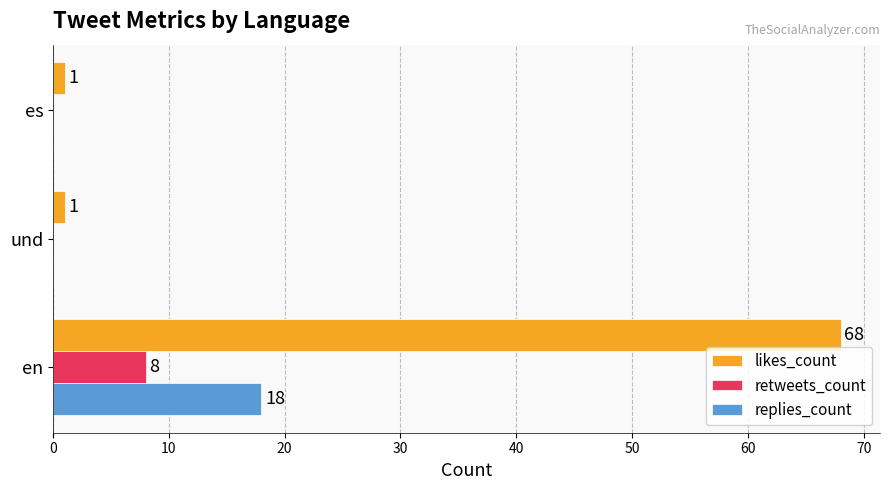

What value does the likes_count series have at en?

68